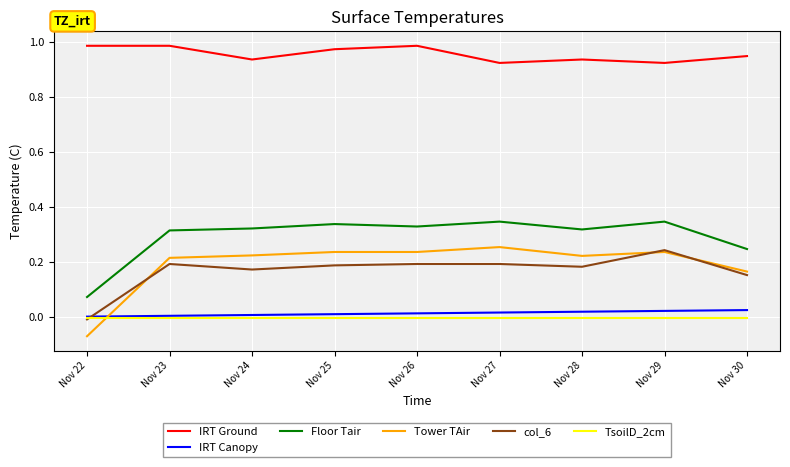

Is the value of col_6 at Nov 29 greater than the value of IRT Ground at Nov 22?

No